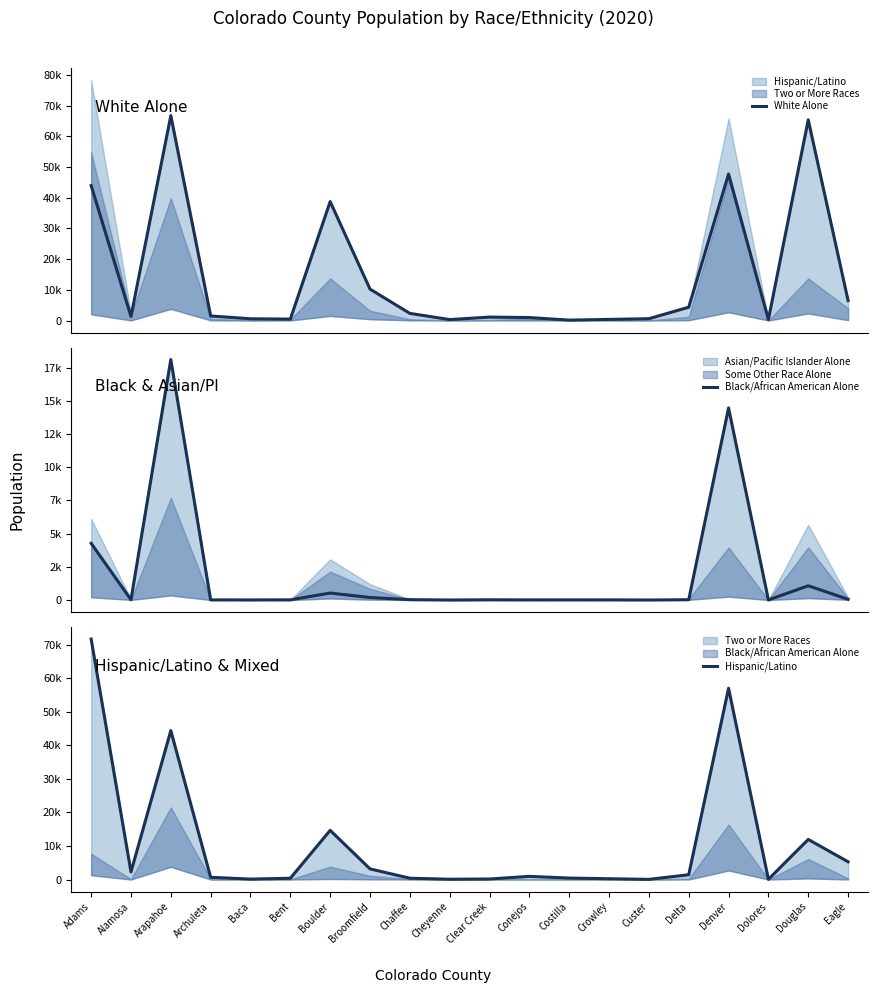

What position from the left is Adams?

1